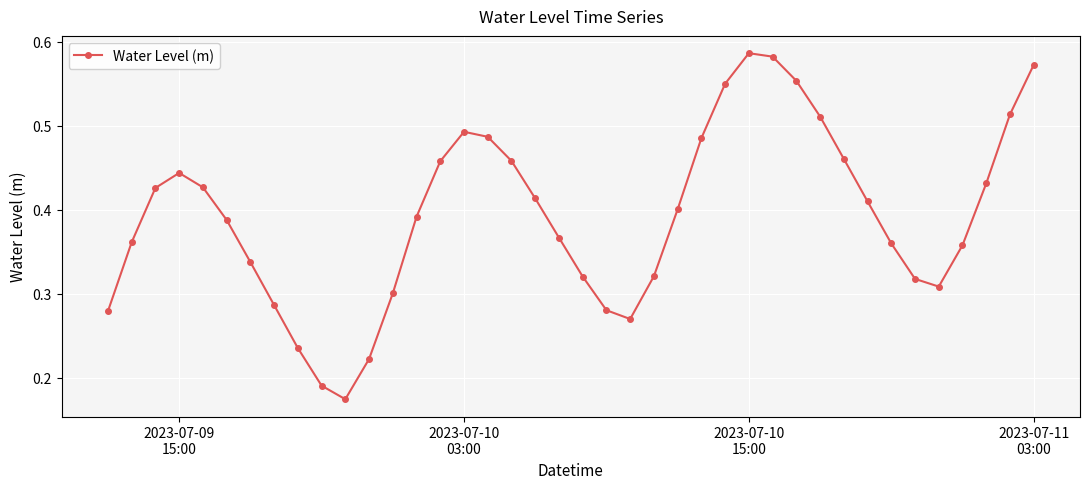

What is the sum of all values?

15.7